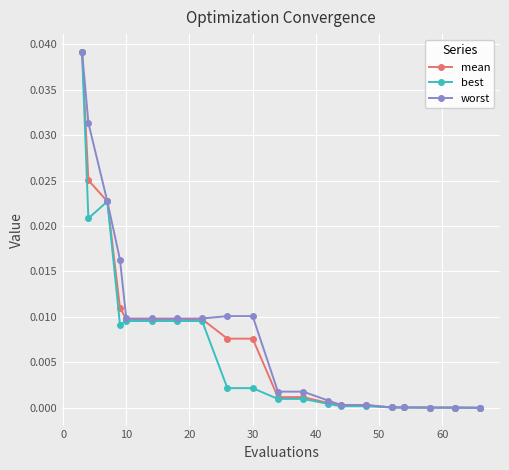

List the series in order of their overall mean, highest first.

worst, mean, best